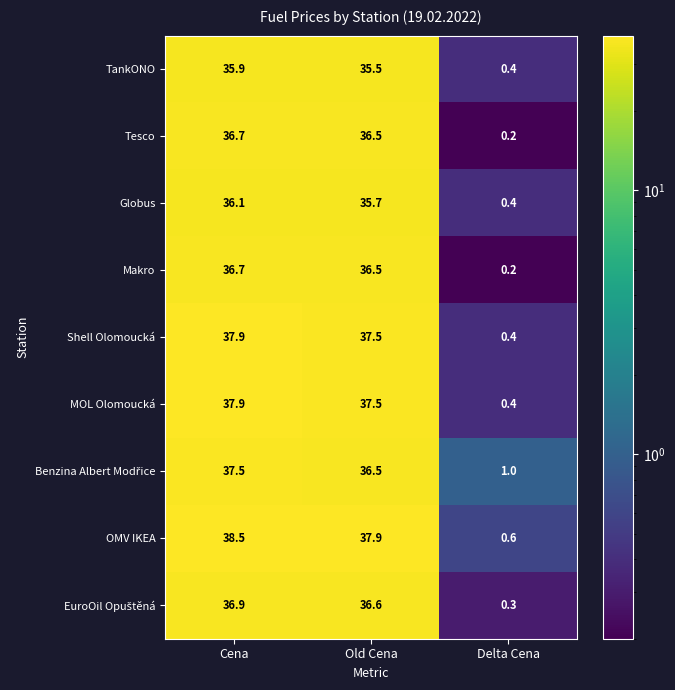

Which series changed the most between Old Cena and Delta Cena?

OMV IKEA